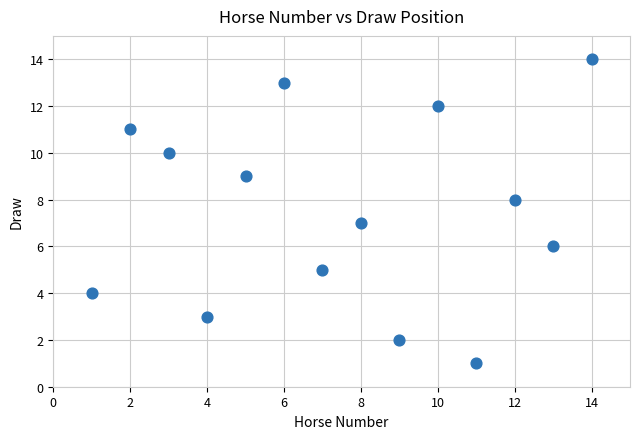

What is the range of X values (max minus min)?

13